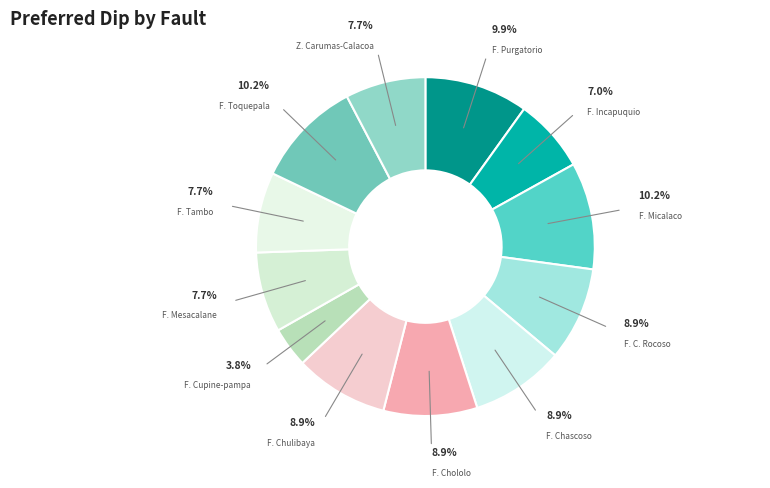

How many segments does this pie chart have?

12